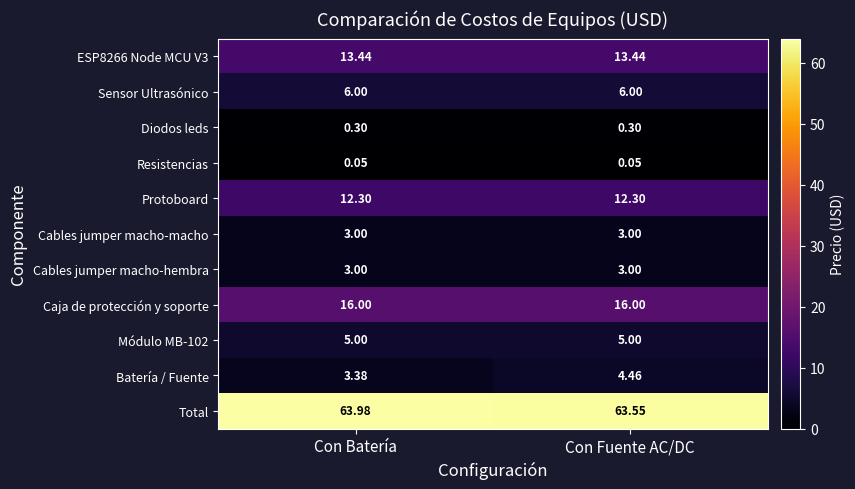

Which series has the largest total across all categories?

Total